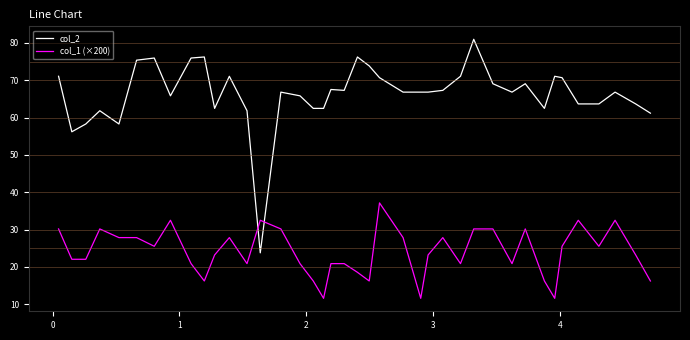

What is the difference between the second highest and second lowest values in the col_2 series?

20.0